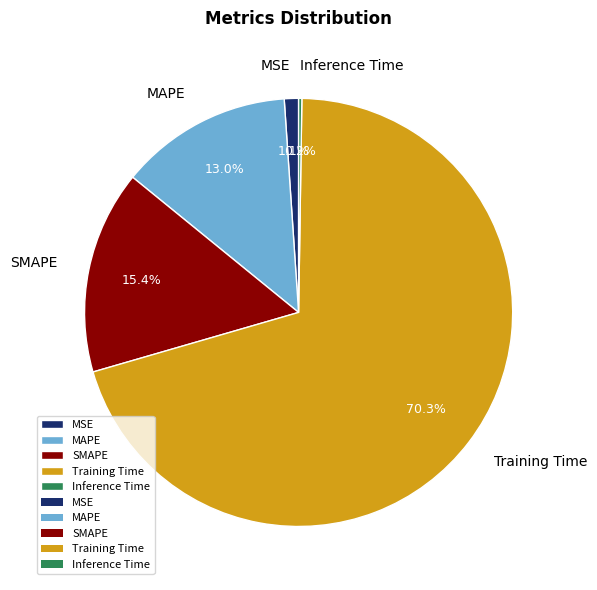

Between Training Time and MSE, which is larger?

Training Time